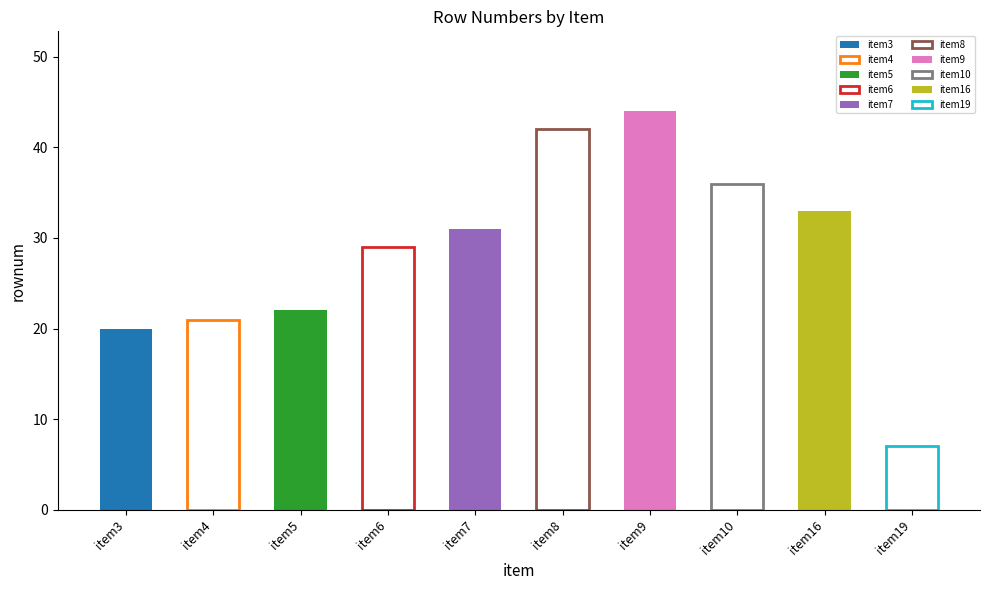

What value does the data have at item19?

7